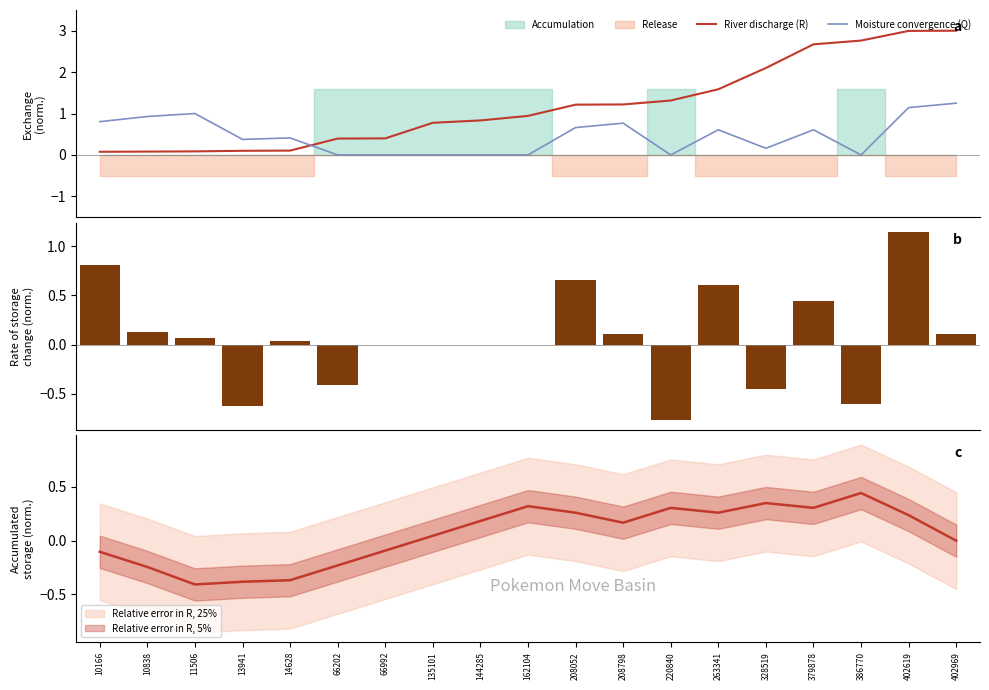

What is the difference between the second highest and minimum values in the Moisture convergence (Q) series?

1.1